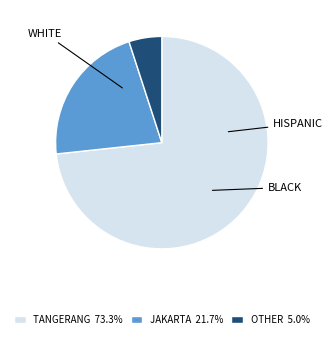

Between TANGERANG and JAKARTA, which is larger?

TANGERANG